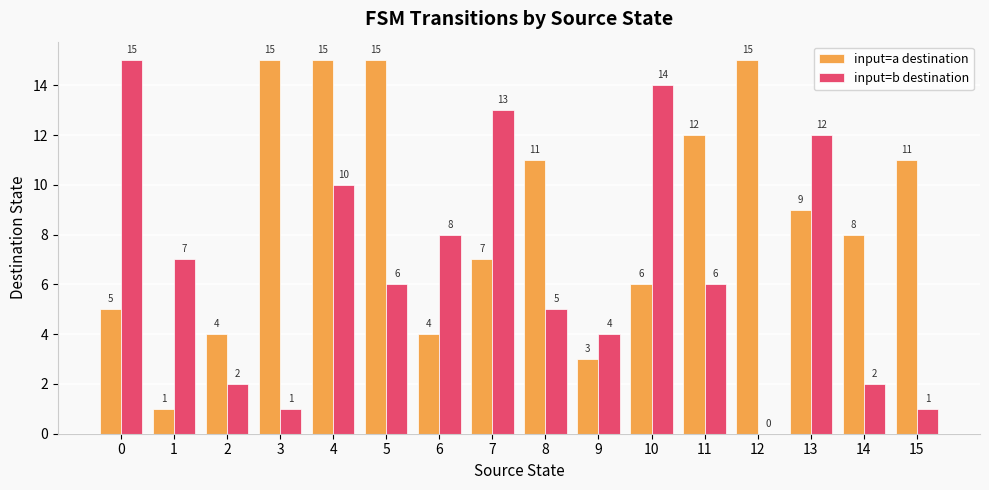

Is it true that input=a destination equals 24 at 3?

False